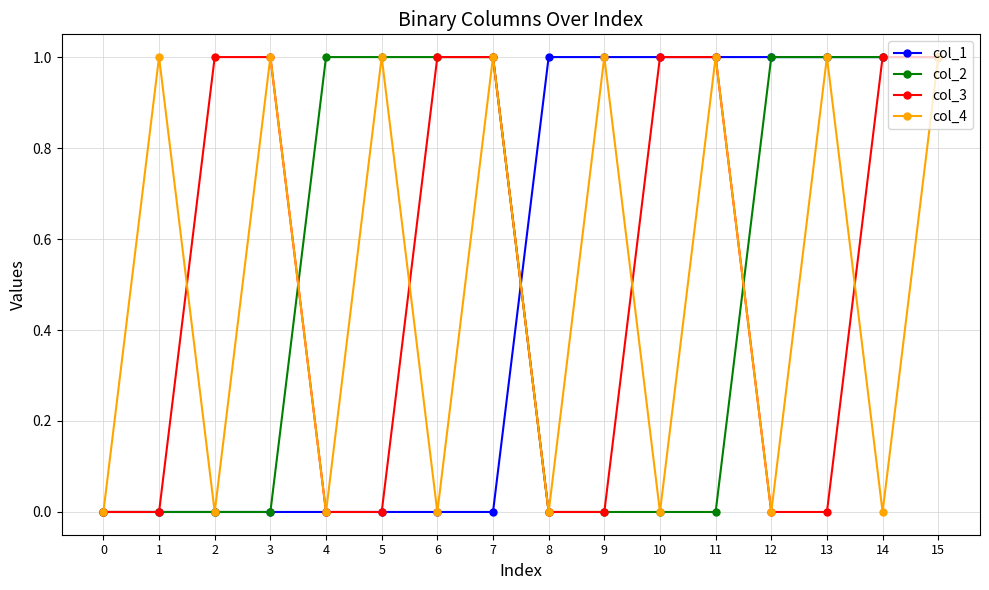

What is the value of the col_2 point at the 8th from the left?

1